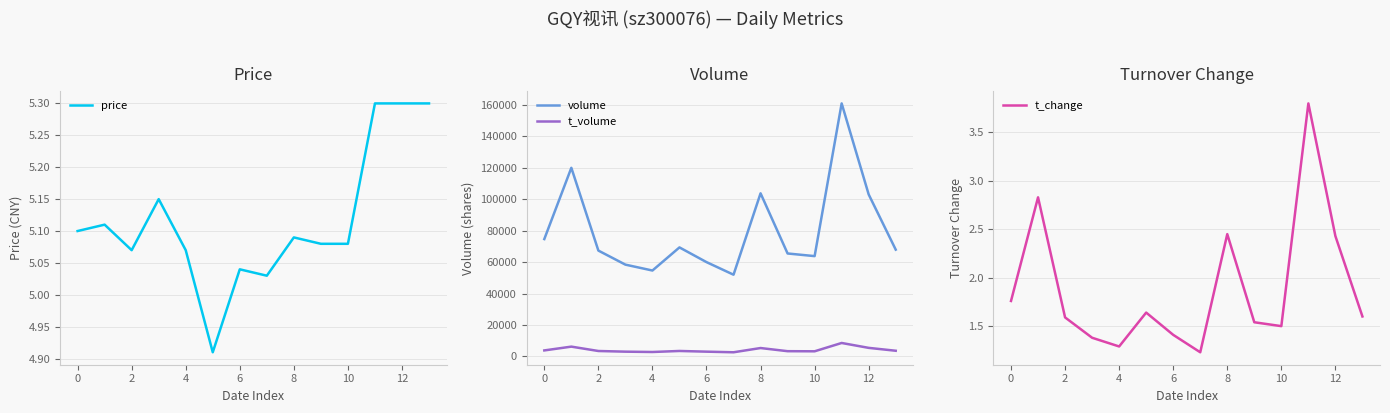

True or false: volume and t_volume cross at least once.

False